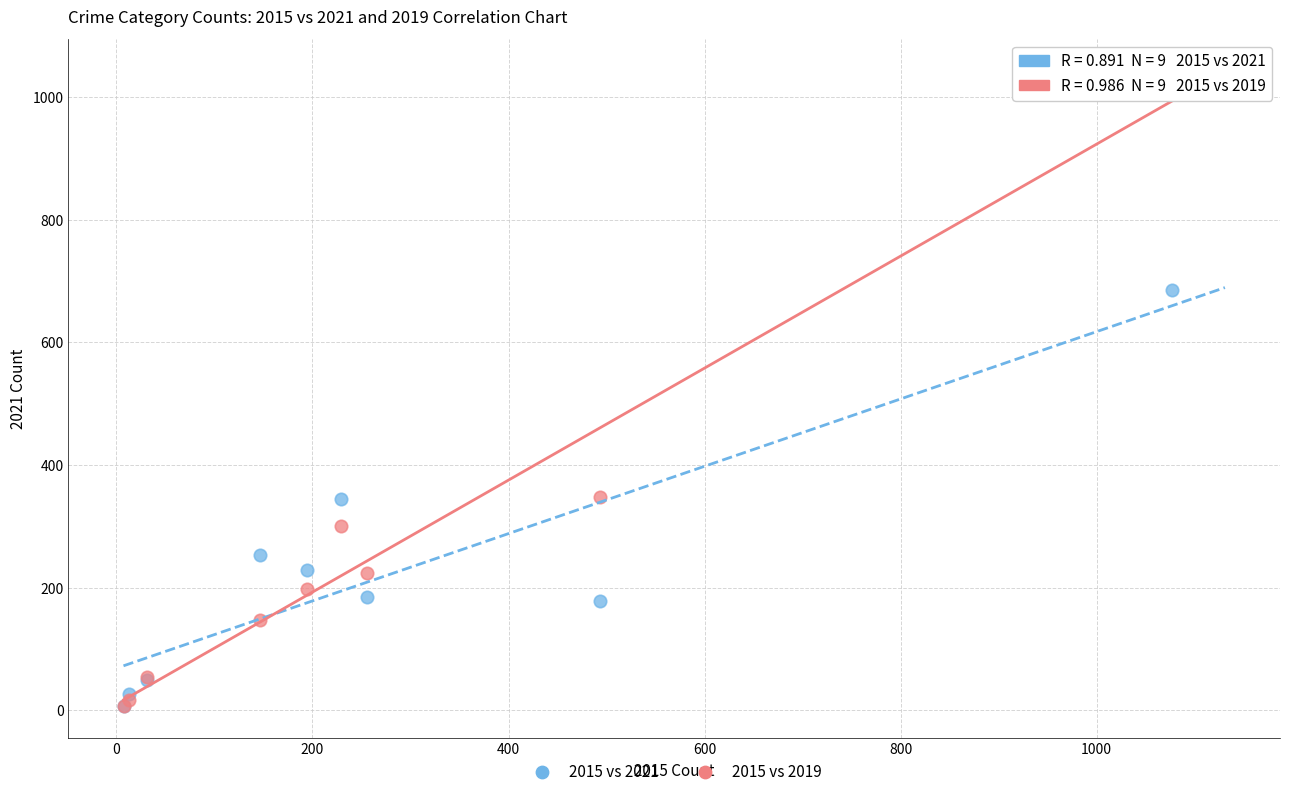

Which series has the largest Y range (max minus min)?

2015 vs 2019